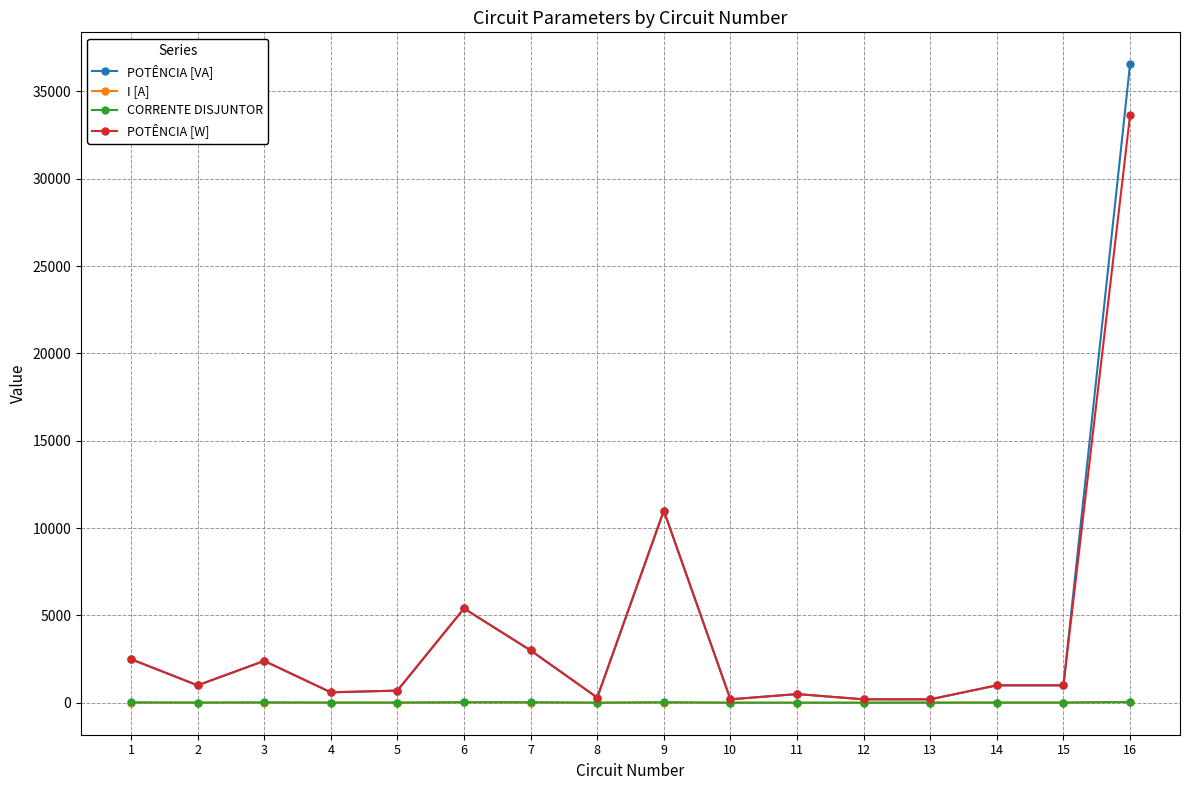

How many values in the POTÊNCIA [VA] series are below 1000?

7